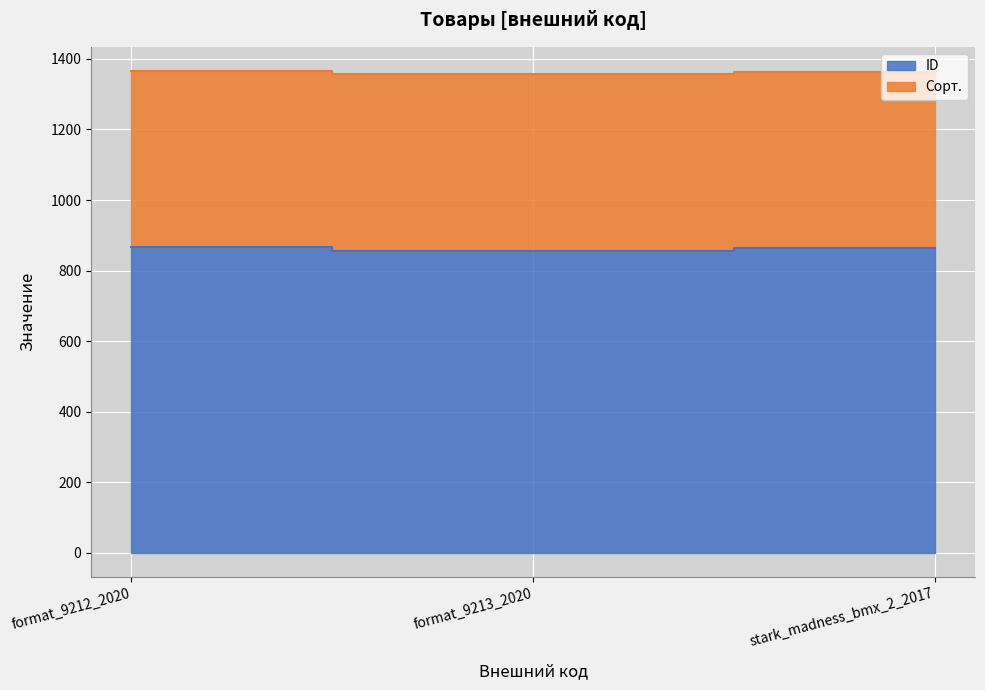

Does the chart display data point markers on the line(s)?

No